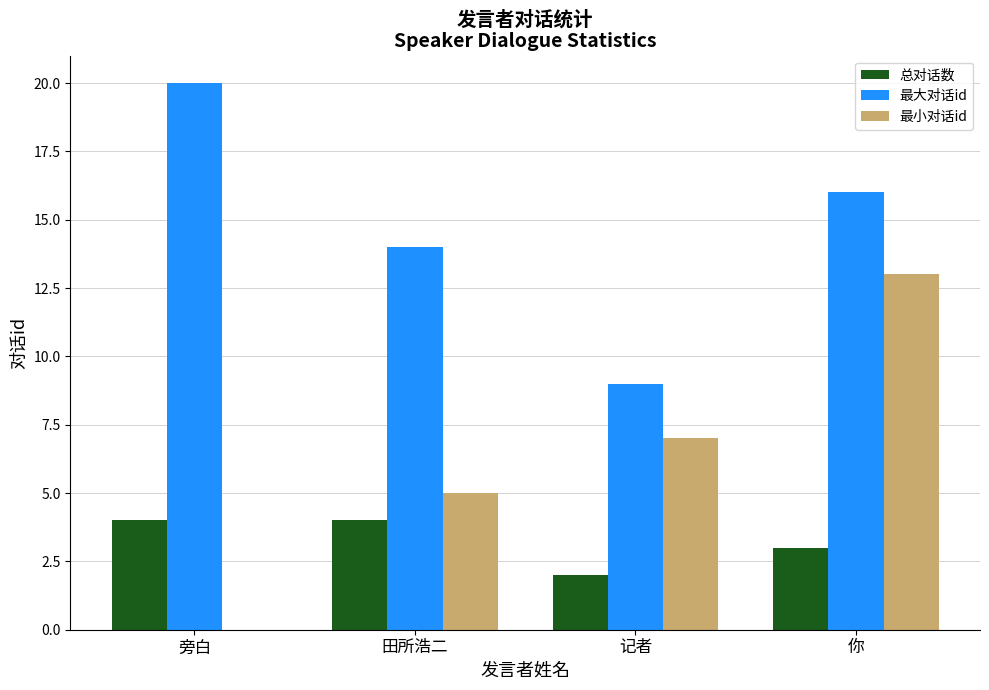

Reading left to right, extract all data points from this chart.

总对话数: 4	4	2	3
最大对话id: 20	14	9	16
最小对话id: 0	5	7	13